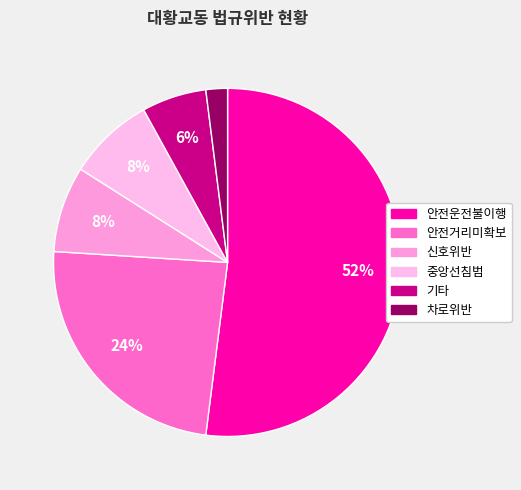

To the nearest percent, what is the difference between the 중앙선침범 and 기타 slice percentages?

2%